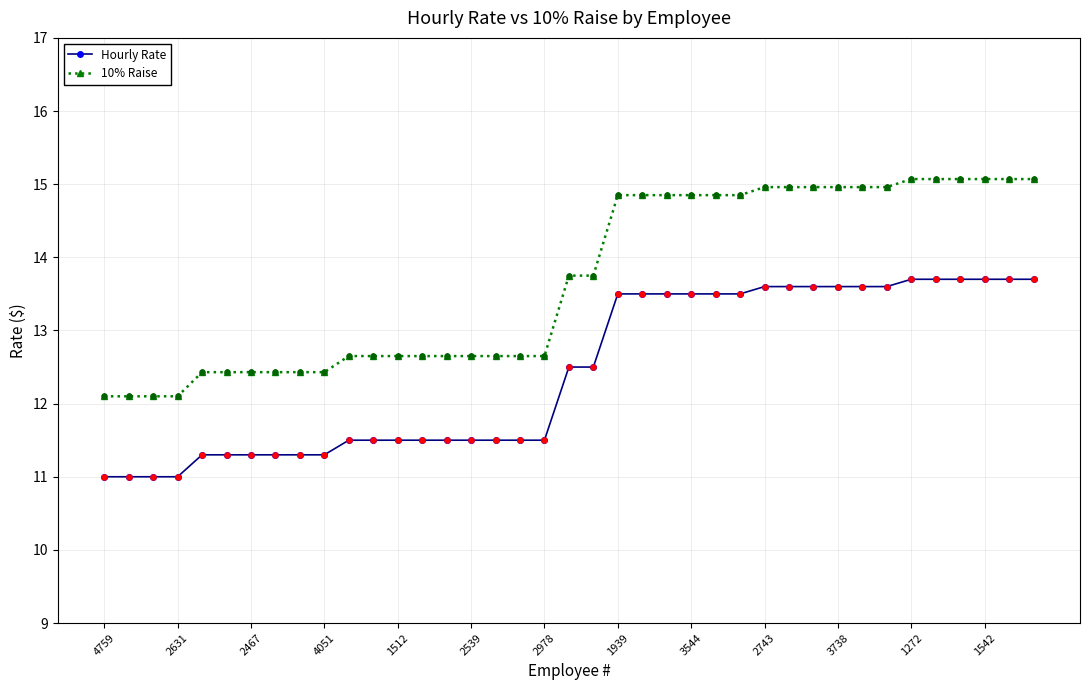

Which series has the largest total across all categories?

10% Raise